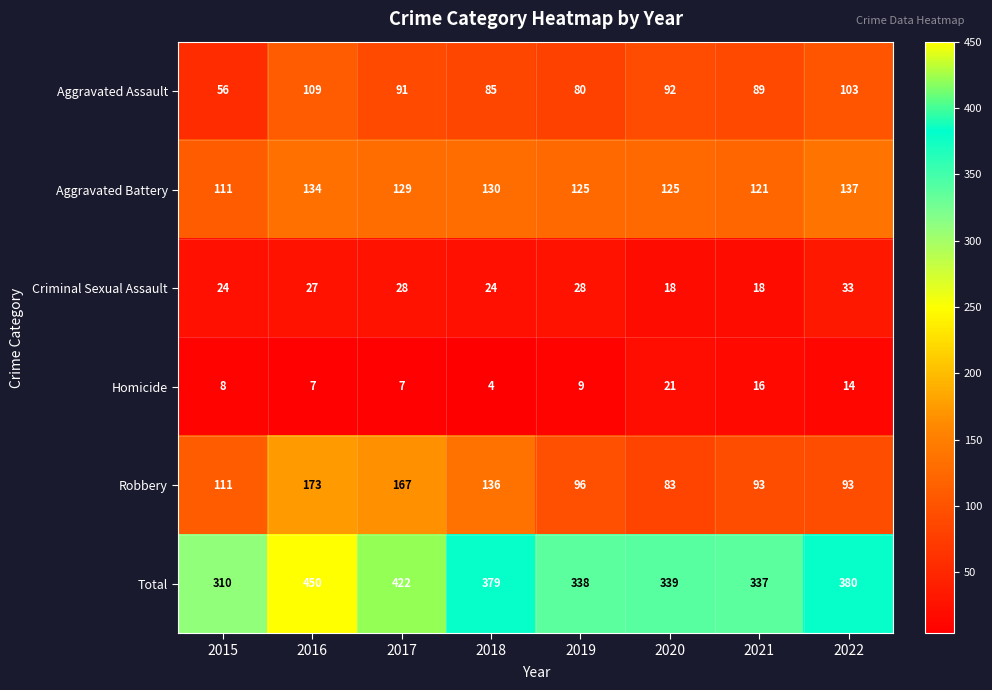

How many series are shown in this chart?

6